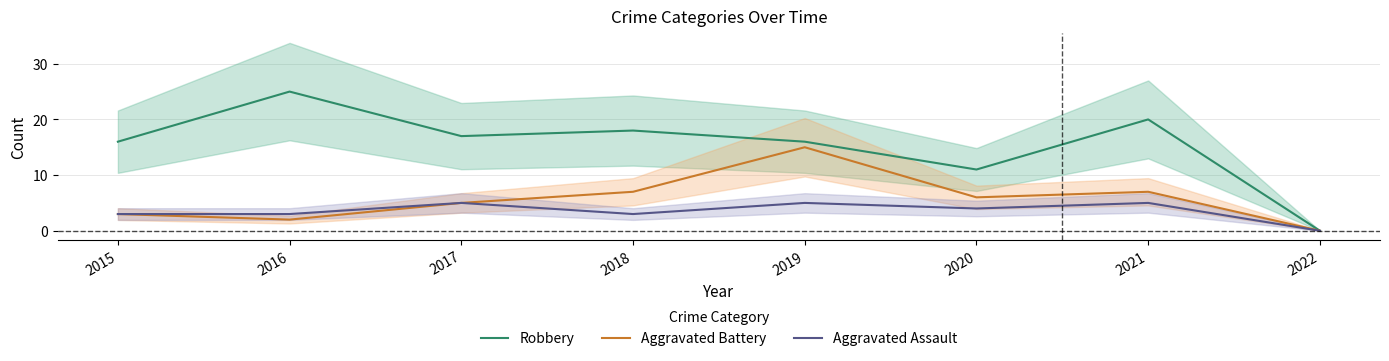

Does the chart have visible grid lines?

Yes